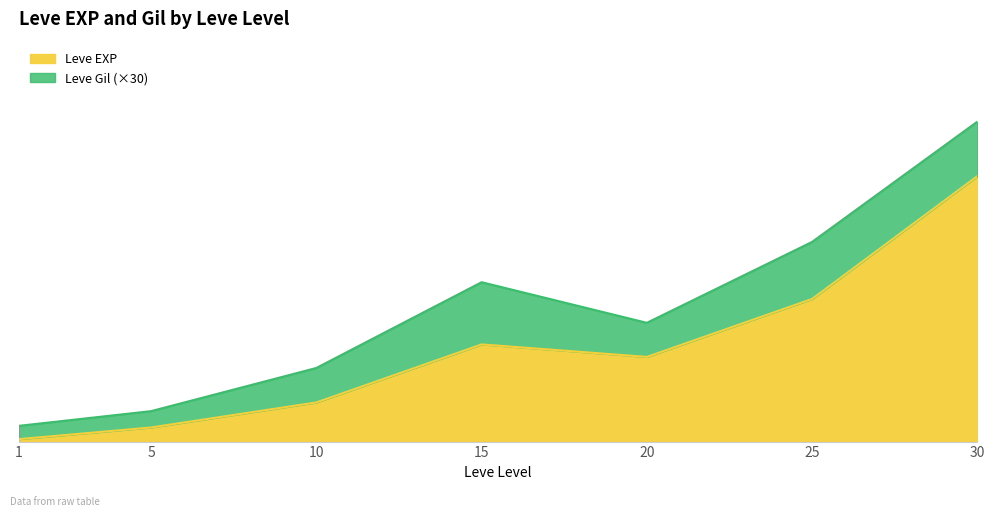

Where is the data nearest to the value 34180?

25